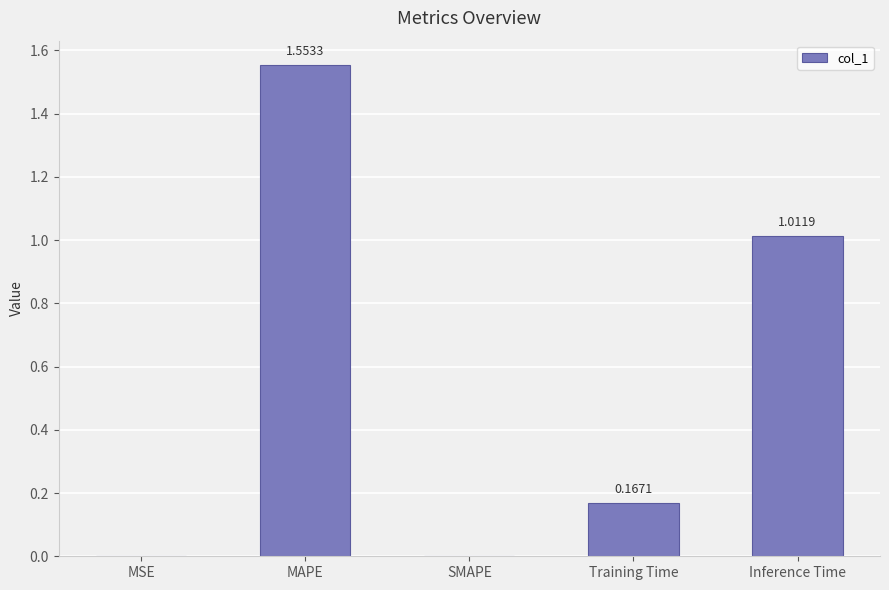

What is the sum of all values?

2.7